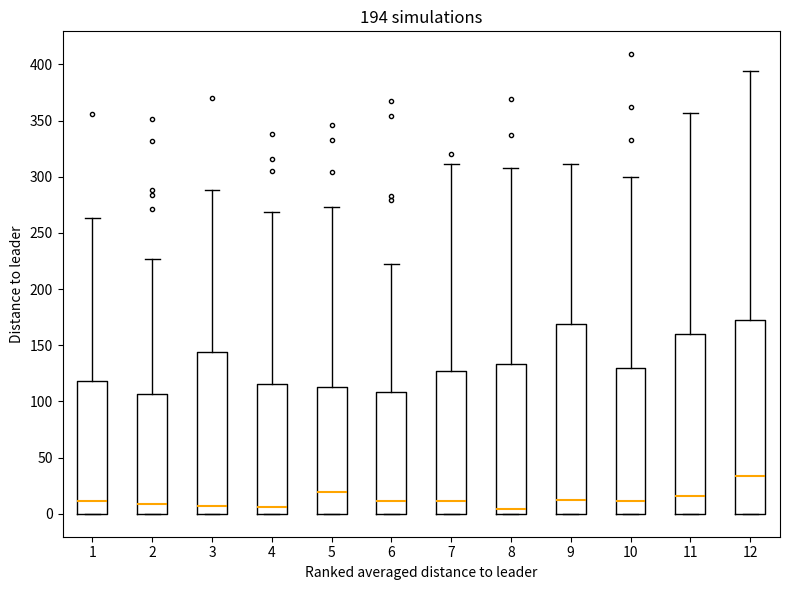

Reading left to right, transcribe this box plot: for each box, give where its median line is, the range the box spans, and where its two whiskers end, as read against the y-axis. The values are not printed on the chart, so give them approximately, as read against the axis.

1: median 10, box 0 to 120, whiskers 0 to 265
2: median 10, box 0 to 105, whiskers 0 to 225
3: median 5, box 0 to 145, whiskers 0 to 290
4: median 5, box 0 to 115, whiskers 0 to 270
5: median 20, box 0 to 115, whiskers 0 to 275
6: median 10, box 0 to 110, whiskers 0 to 220
7: median 10, box 0 to 130, whiskers 0 to 310
8: median 5, box 0 to 135, whiskers 0 to 310
9: median 15, box 0 to 170, whiskers 0 to 310
10: median 10, box 0 to 130, whiskers 0 to 300
11: median 15, box 0 to 160, whiskers 0 to 355
12: median 35, box 0 to 170, whiskers 0 to 395